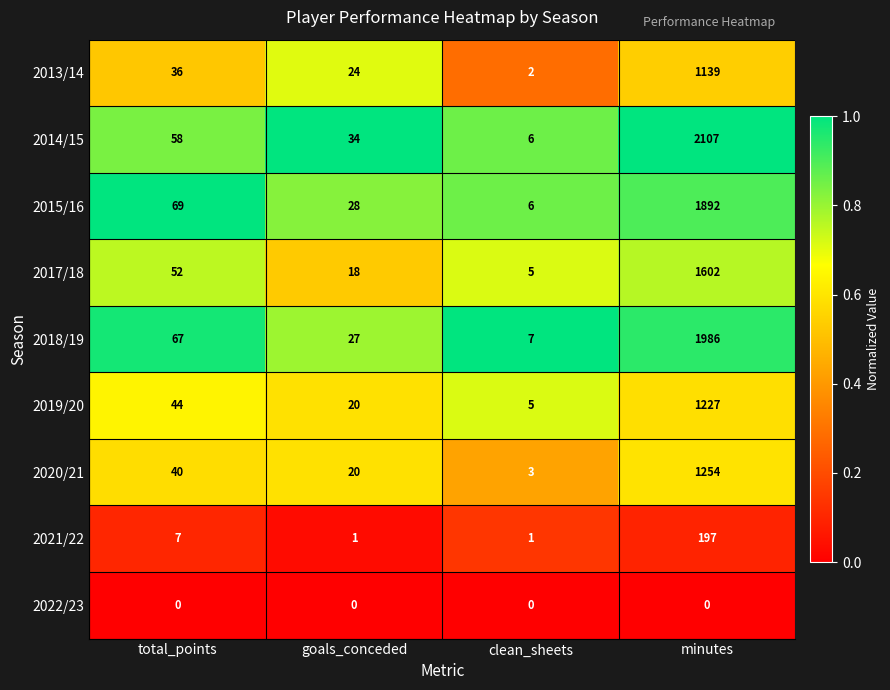

List the series in order of their peak value, lowest first.

2022/23, 2021/22, 2013/14, 2019/20, 2020/21, 2017/18, 2015/16, 2018/19, 2014/15